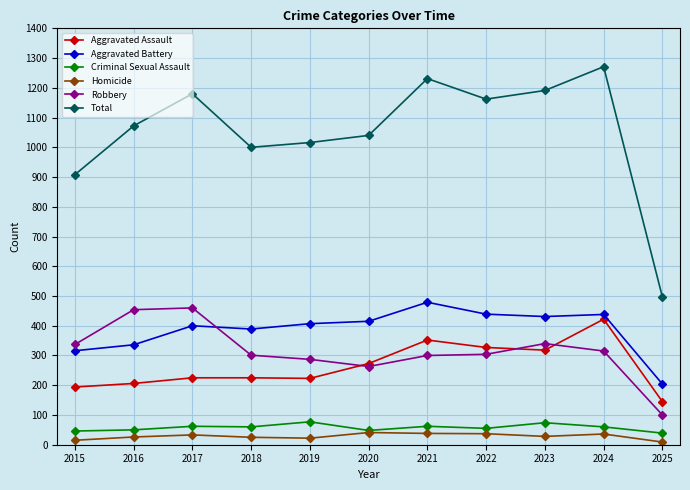

What is the difference between the highest and lowest values at 2021?

1193